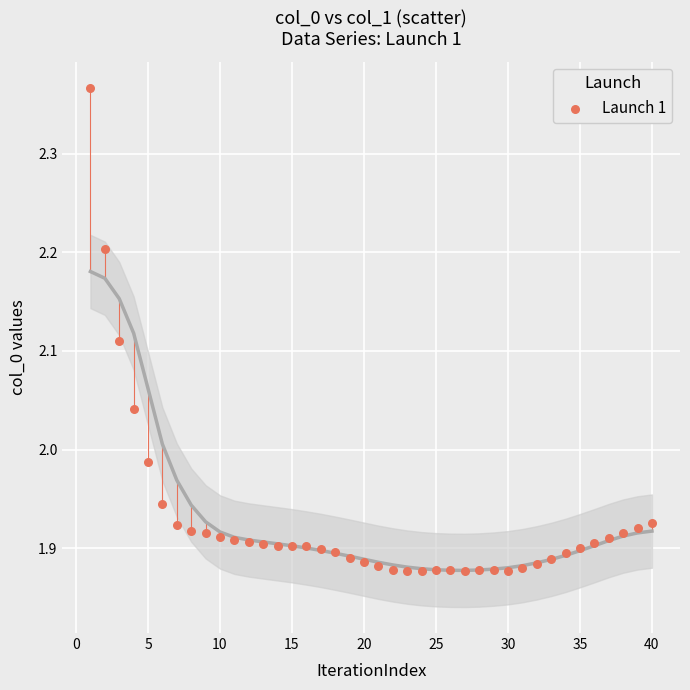

What is the range of Y values (max minus min)?

0.5